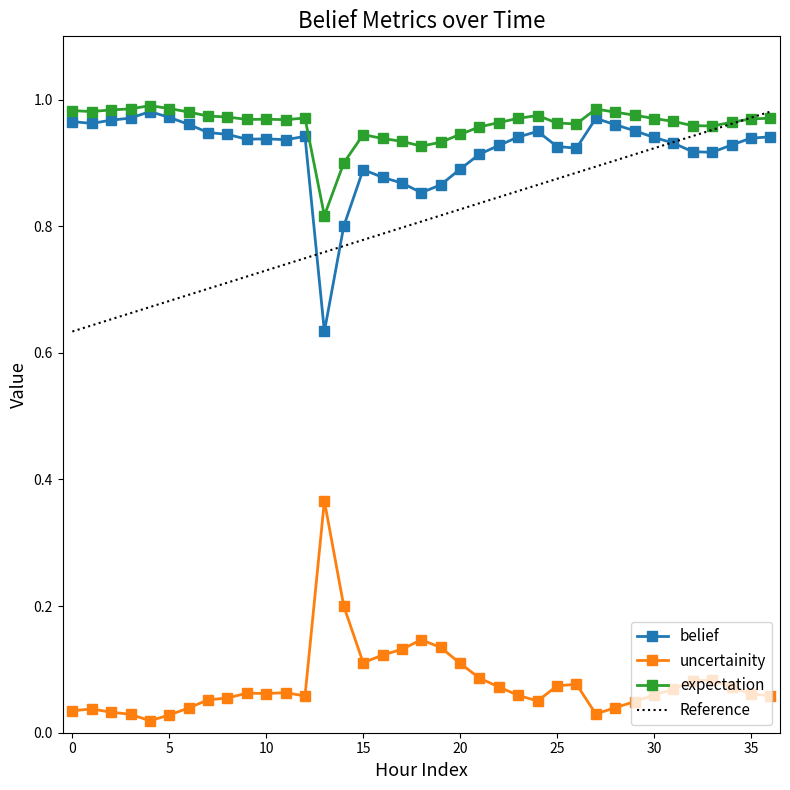

What is the difference between the second highest and second lowest values in the belief series?

0.2